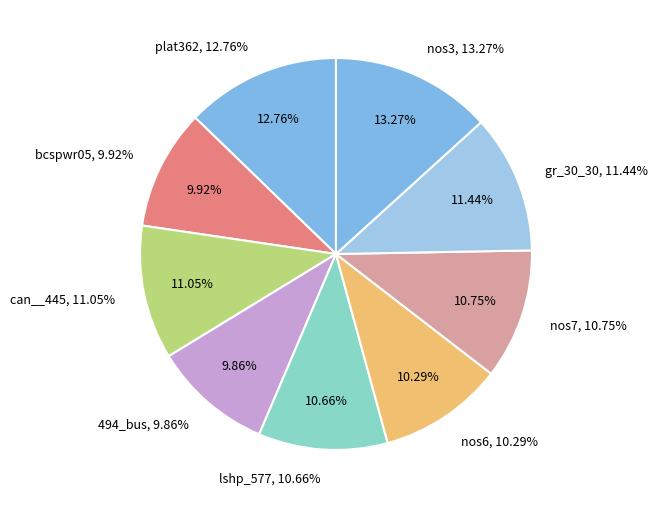

Combined, do nos6 and gr_30_30 account for over 50%?

No